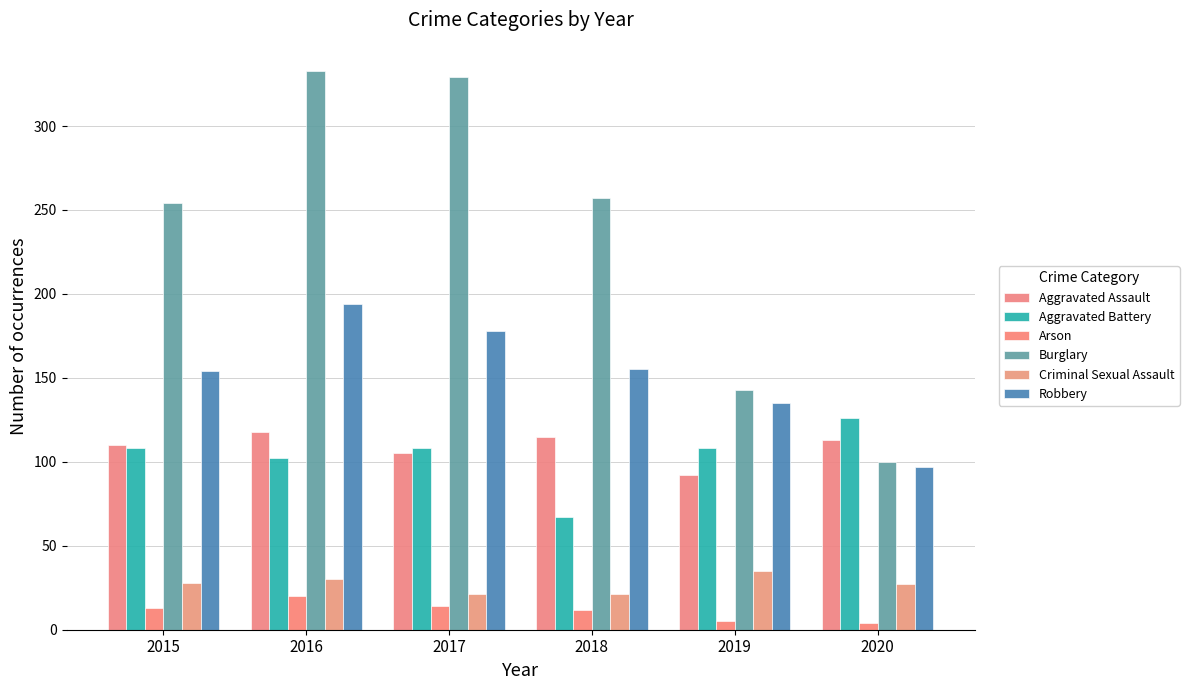

How many bars are there in each group?

6